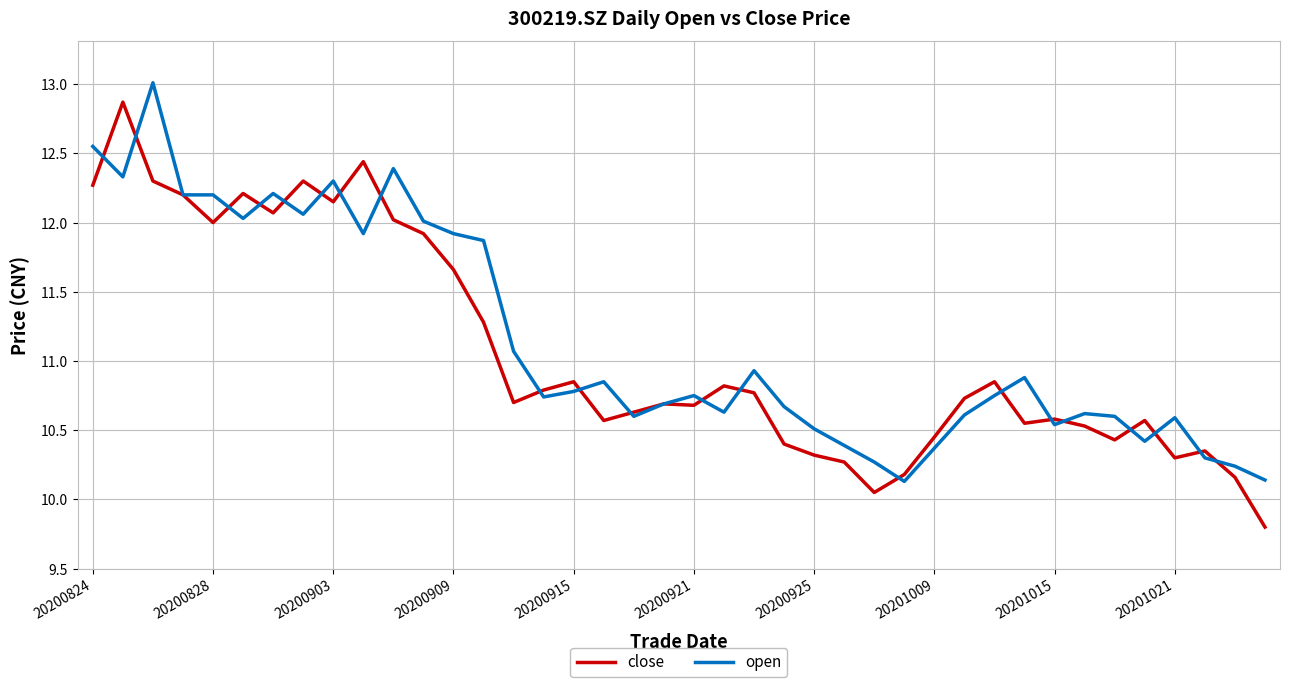

Which series has the widest spread of values?

close